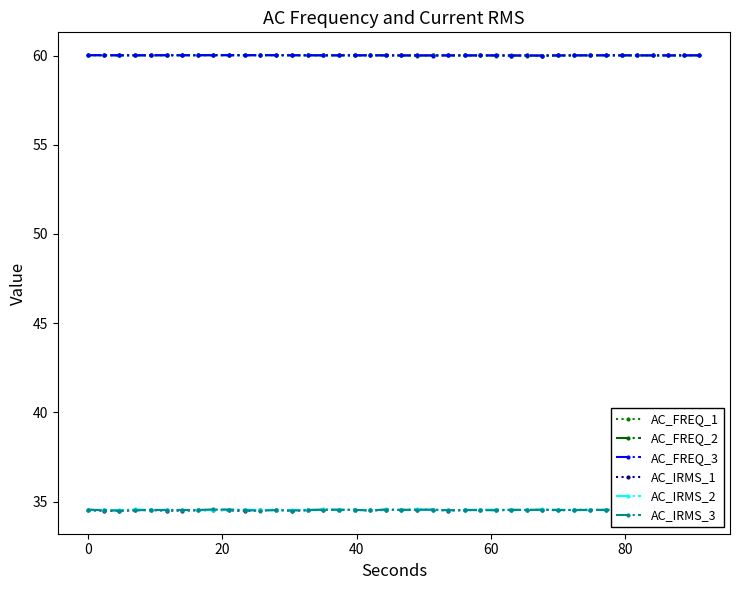

True or false: AC_FREQ_2 and AC_IRMS_3 cross at least once.

False